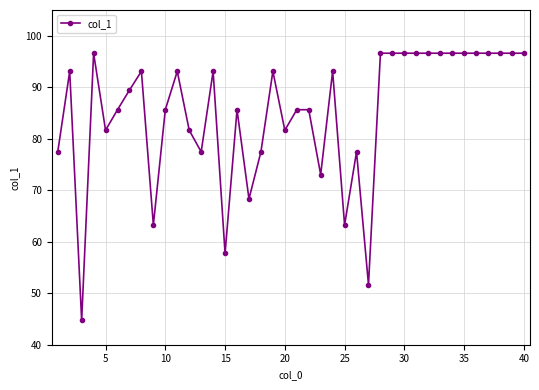

How many values exceed 93?

20